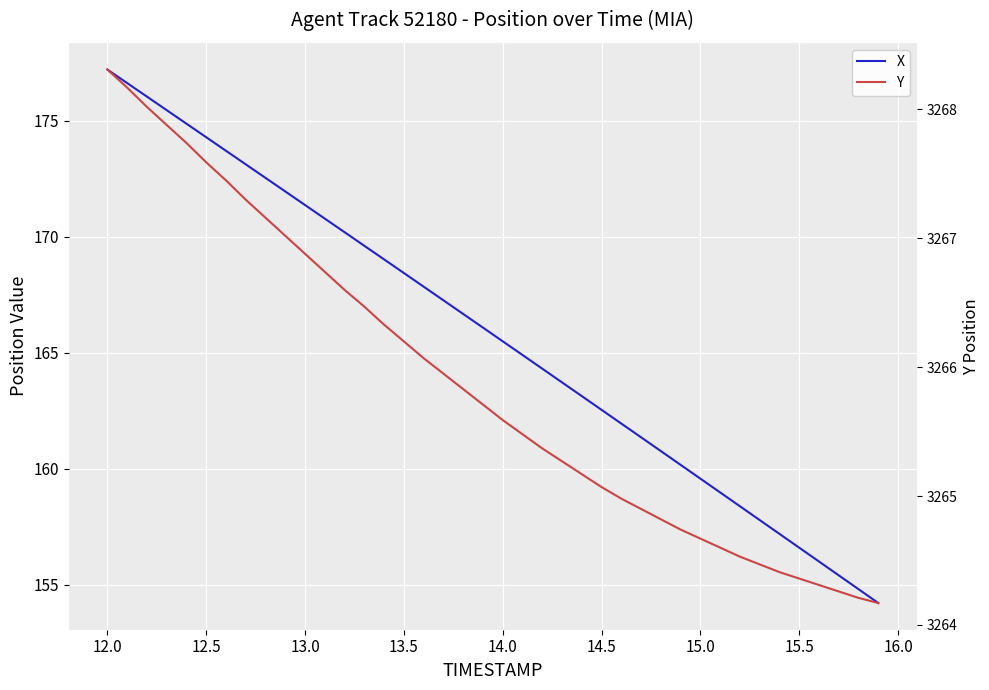

What is the maximum value shown in the chart?

3268.3